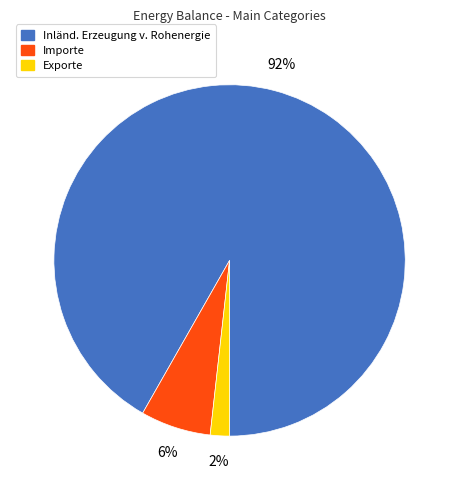

To the nearest percent, what is the average slice percentage?

33%